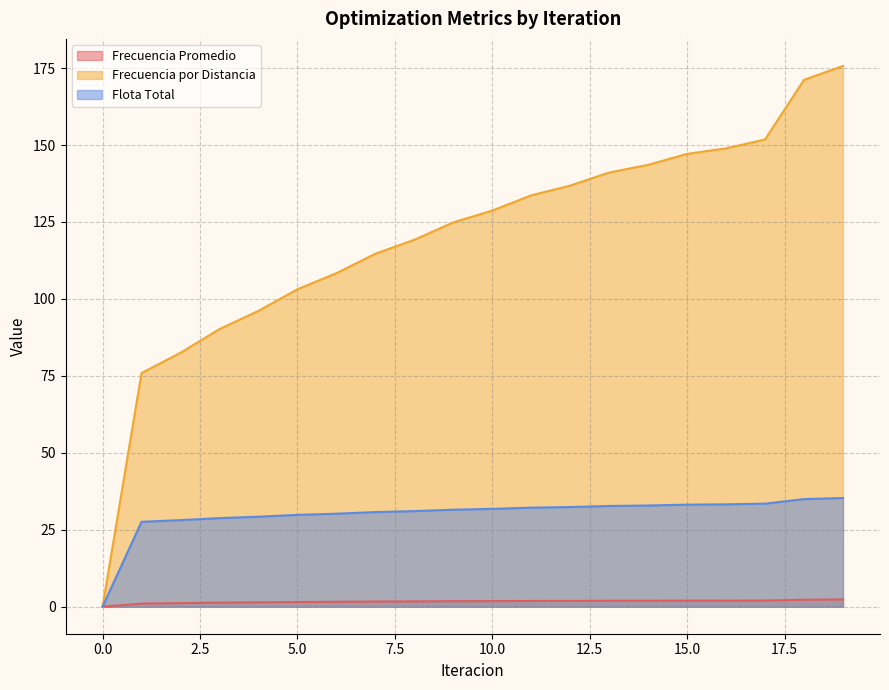

Reading left to right, what are all the values shown in this chart?

Frecuencia Promedio: 0.0	1.0	1.2	1.3	1.4	1.5	1.6	1.7	1.7	1.8	1.8	1.9	1.9	1.9	1.9	2.0	2.0	2.0	2.3	2.4
Frecuencia por Distancia: 0.0	75.9	82.5	90.2	96.1	103.1	108.3	114.7	119.2	124.8	128.7	133.7	136.8	141.1	143.6	147.1	148.9	151.8	171.2	175.7
Flota Total: 0.0	27.6	28.1	28.8	29.2	29.8	30.2	30.7	31.1	31.5	31.8	32.2	32.4	32.7	32.9	33.2	33.3	33.5	35.0	35.3